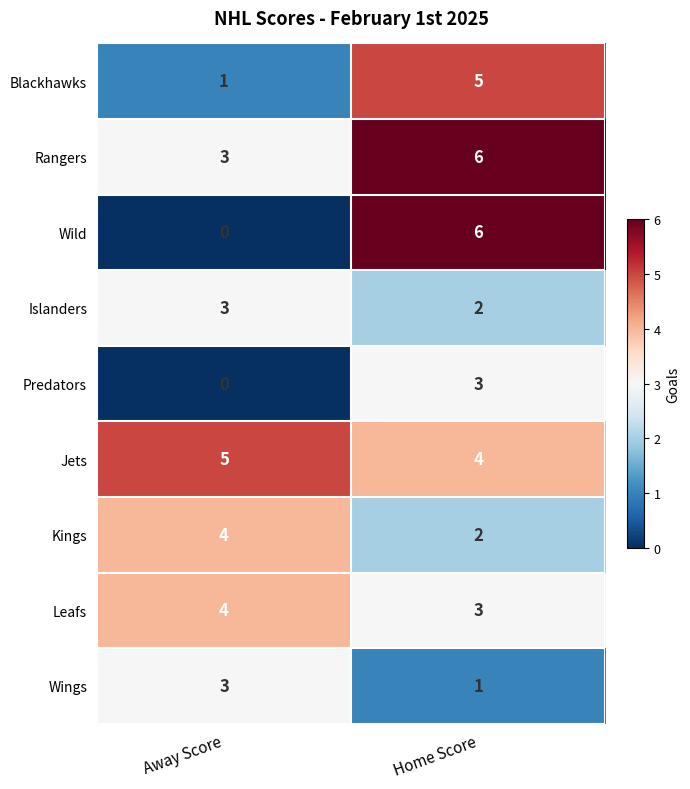

What is the sum of all Wings values?

4